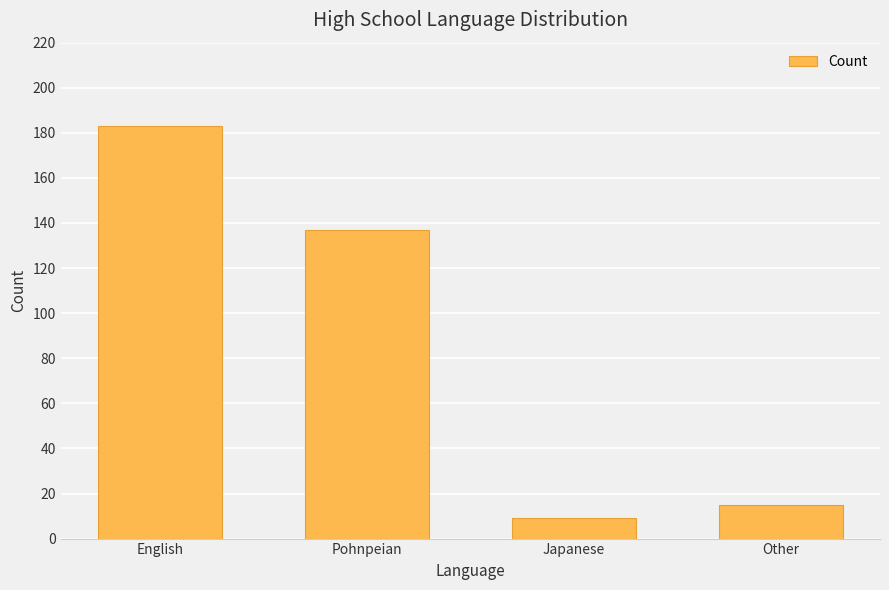

True or false: the data shows 43 at Pohnpeian.

False